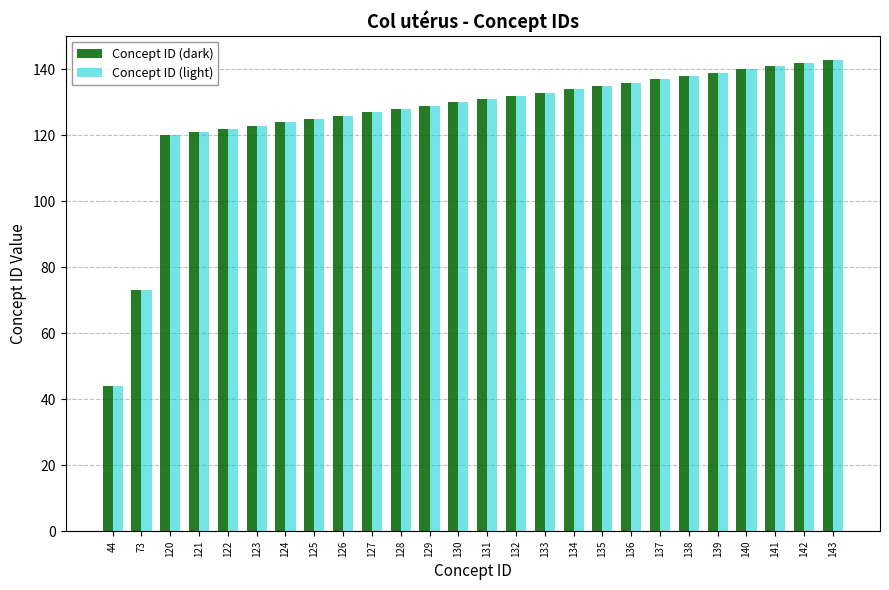

At how many categories does at least one series exceed 113?

24